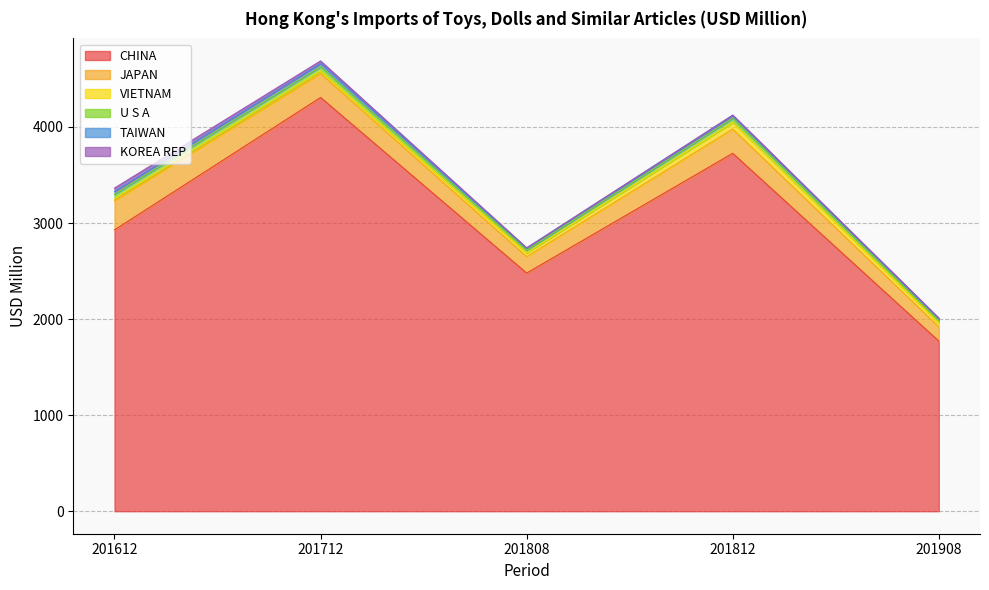

Between 201612 and 201808, which series saw the biggest shift?

CHINA